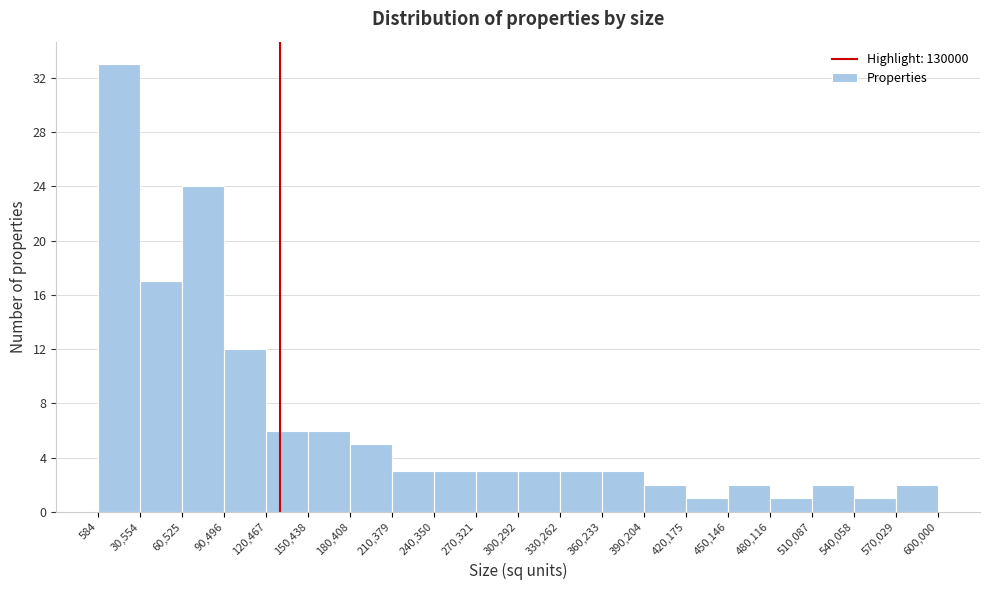

What is the height of the bar covering 90,496 to 120,467 on the x-axis? The values are not printed on the chart, so give them approximately, as read against the axis.

12